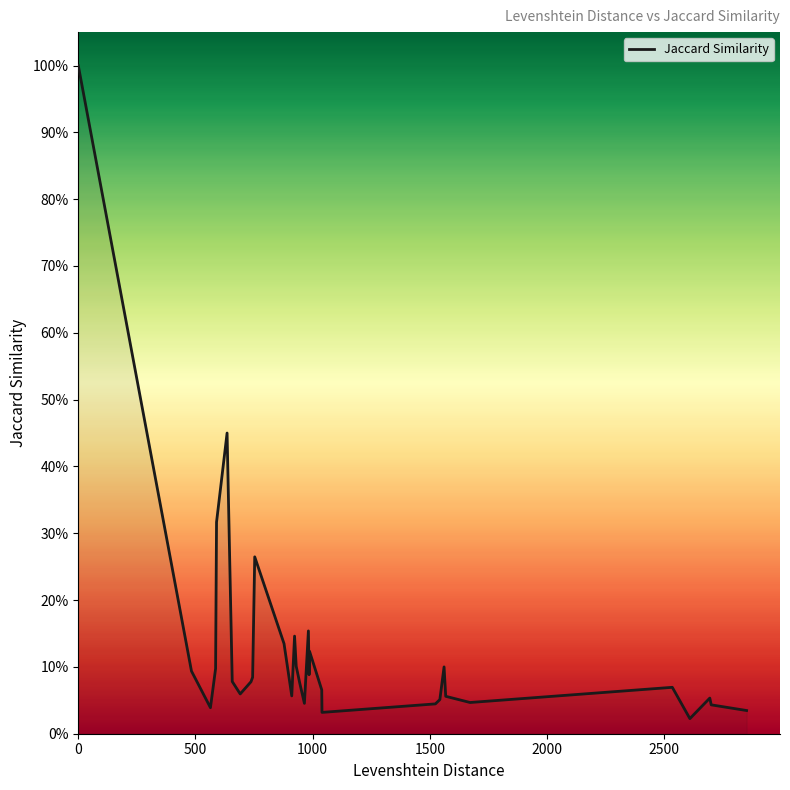

Reading right to left, transcribe all the data shown in this chart.

0.0	0.0	0.1	0.0	0.0	0.1	0.0	0.1	0.1	0.1	0.1	0.0	0.0	0.0	0.1	0.1	0.1	0.2	0.0	0.0	0.1	0.1	0.1	0.1	0.1	0.1	0.1	0.1	0.1	0.3	0.1	0.1	0.1	0.1	0.5	0.3	0.1	0.0	0.1	1.0